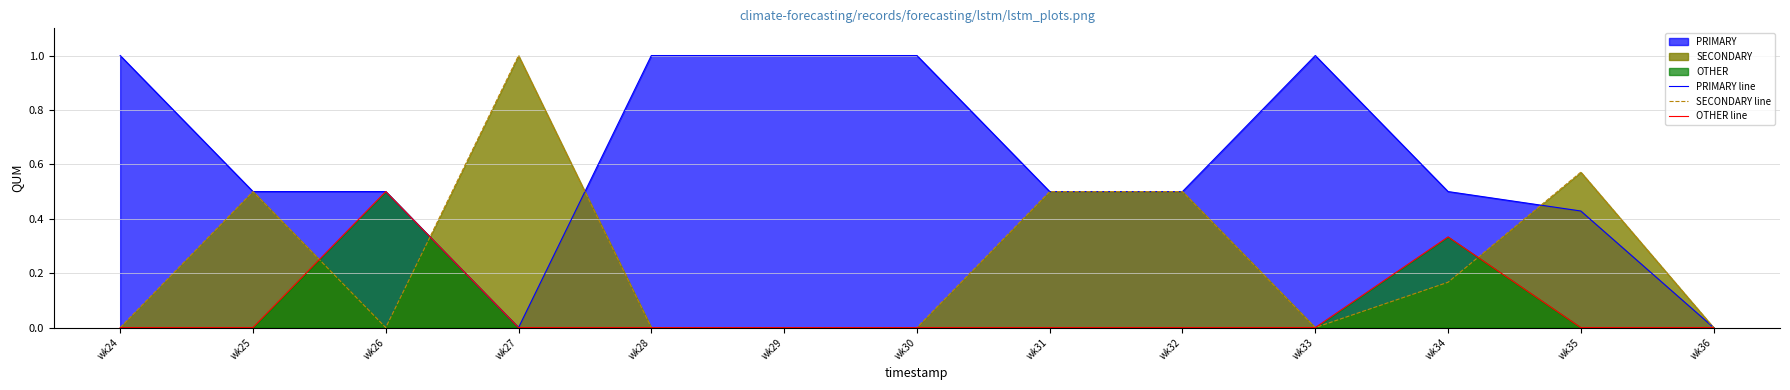

How many positive values does the OTHER line series have?

2